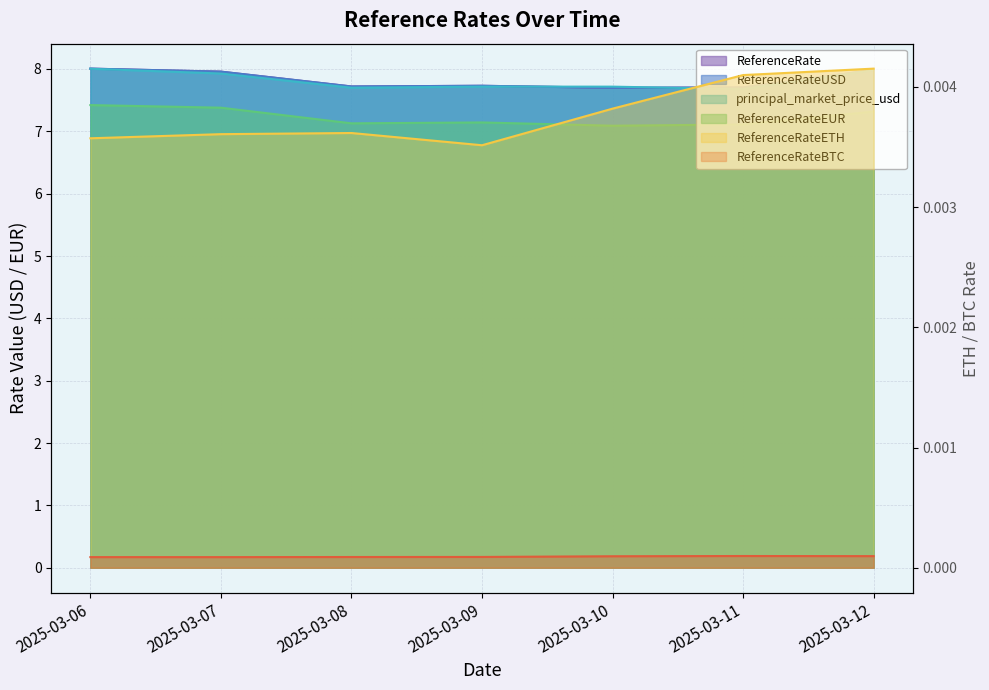

What is the total value across all series at 2025-03-10?

30.2